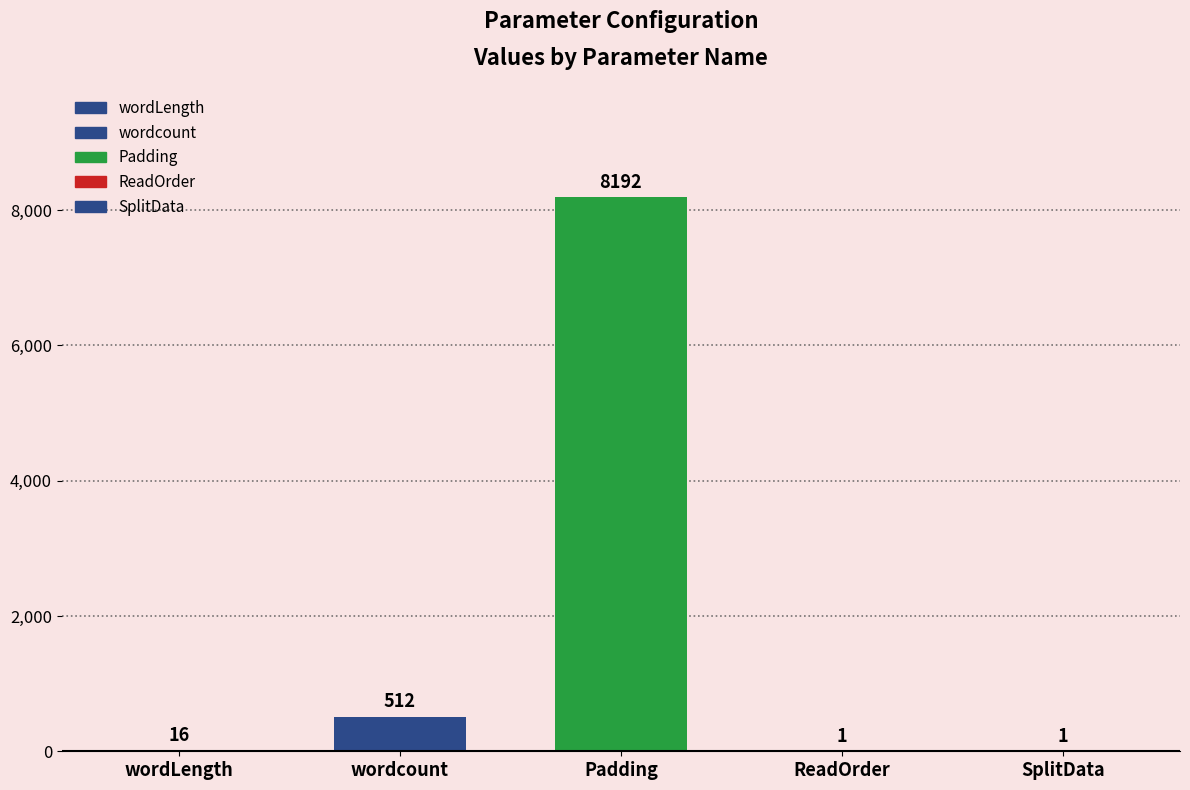

Does the chart contain any negative values?

No